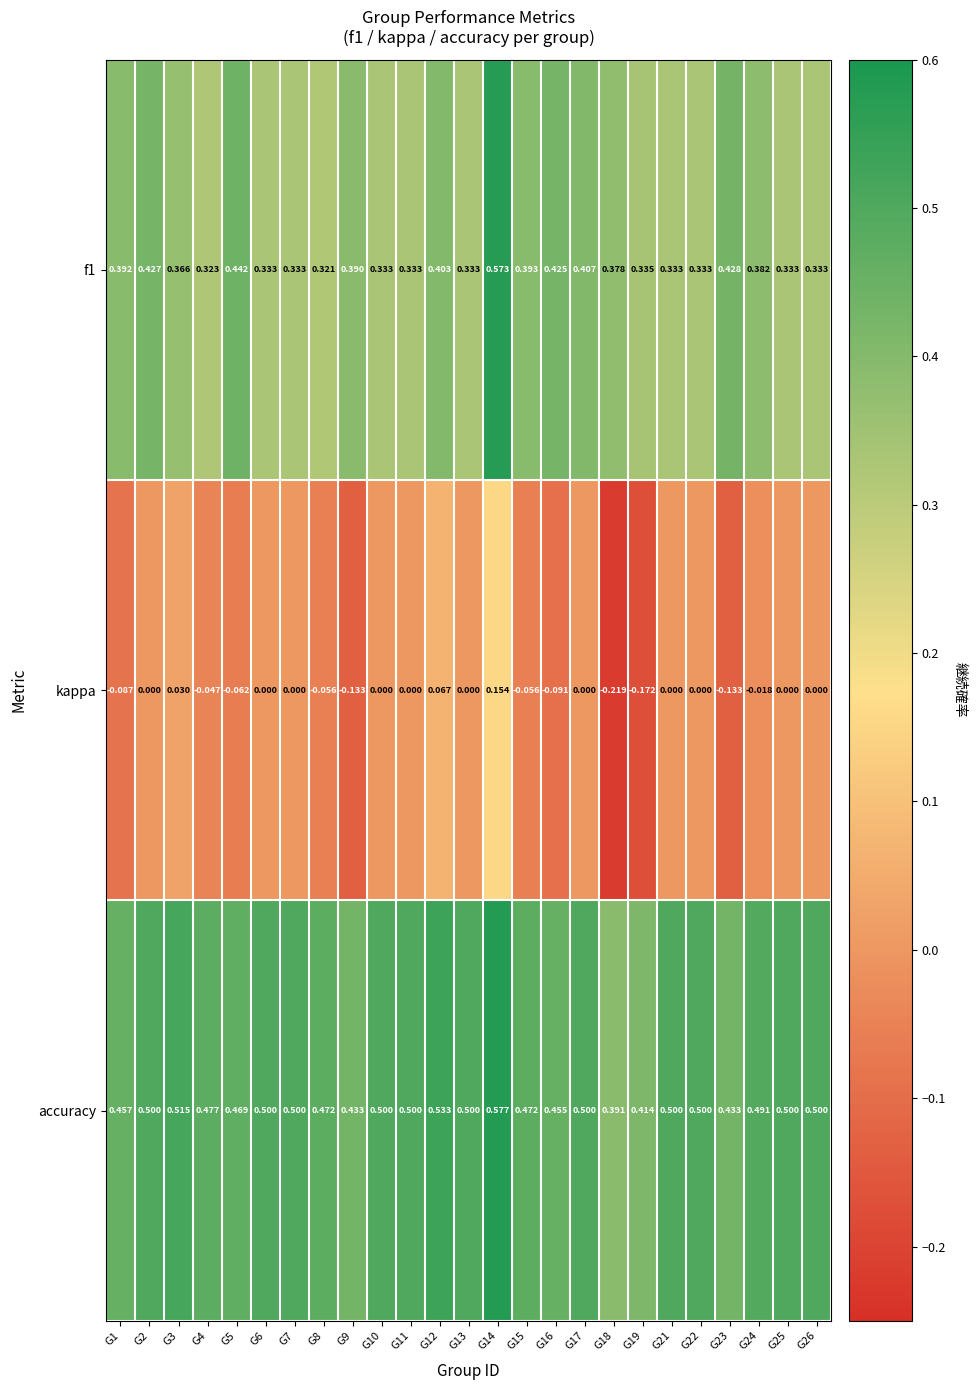

Which series has the largest total across all categories?

accuracy